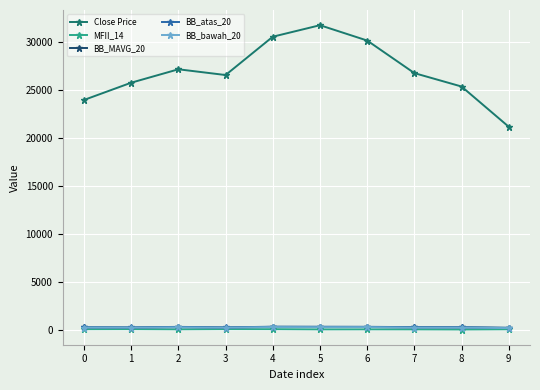

What is the spread (max minus min) of values at 2?

27143.0